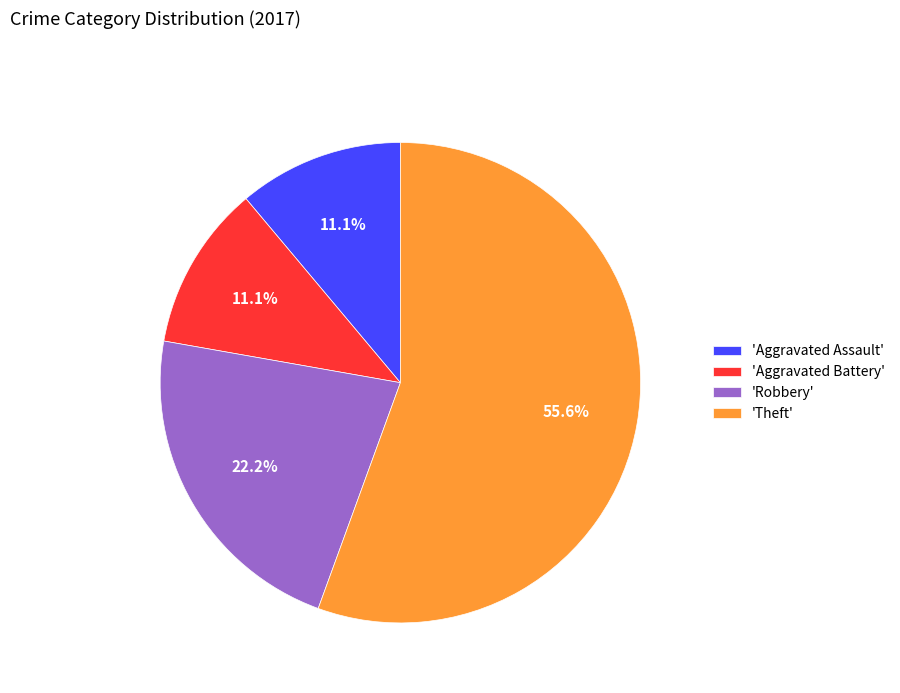

What percentage do 'Aggravated Assault' and 'Theft' together represent?

66.7%